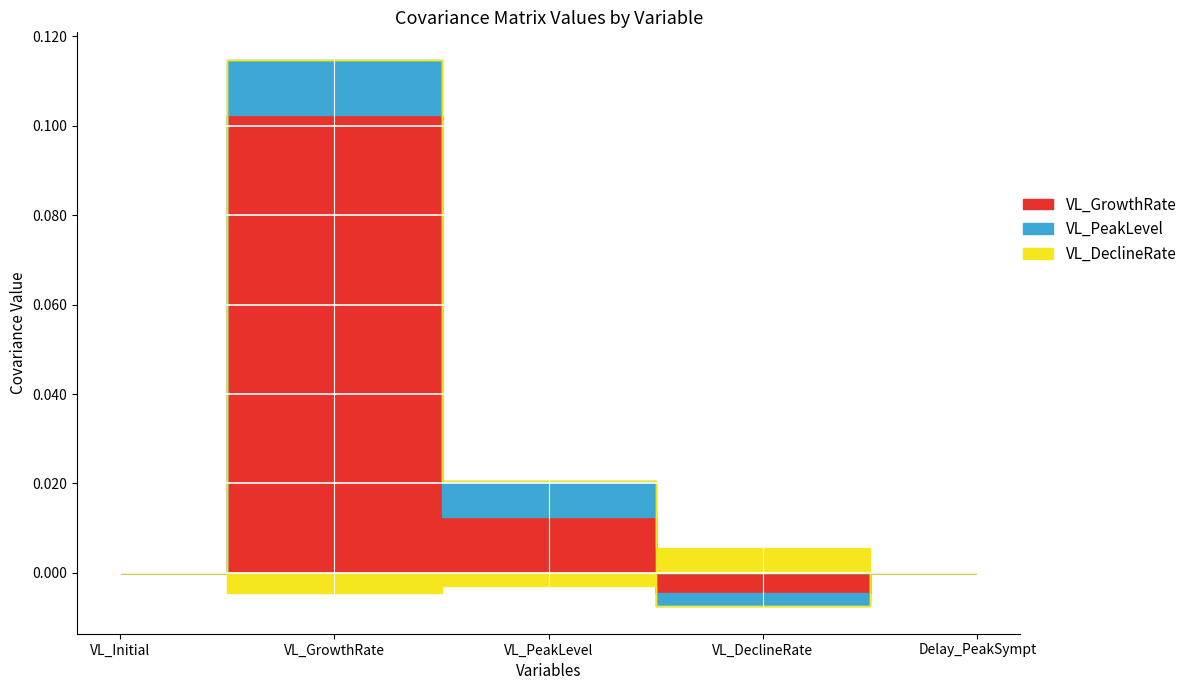

The VL_DeclineRate series shows -0.0 at VL_PeakLevel. True or false?

True